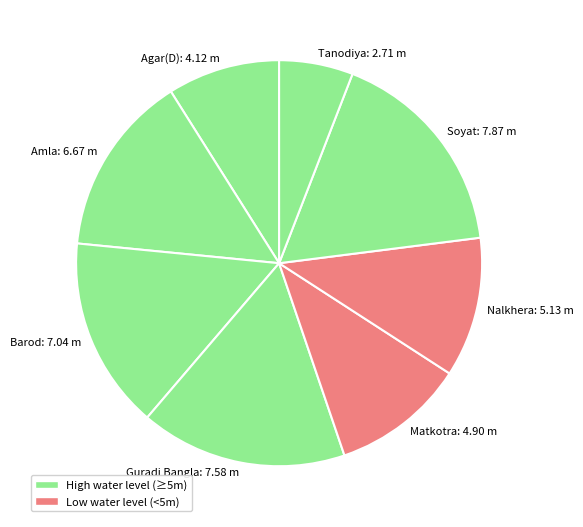

Approximately how many times larger is the value at Guradi Bangla compared to Amla?

1.1